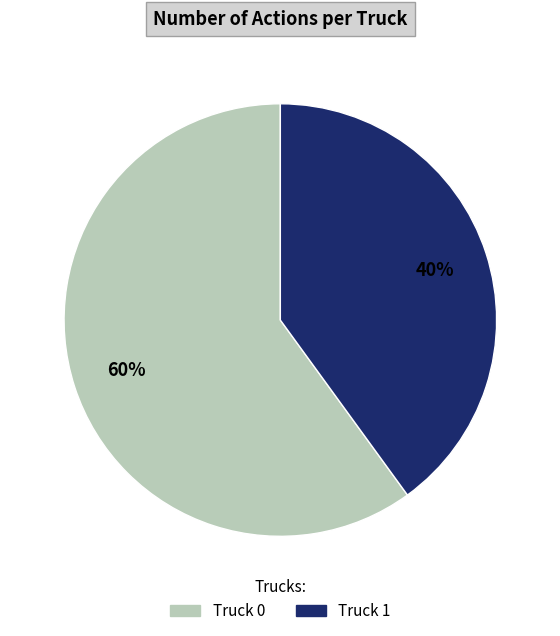

How many slices are in this pie chart?

2